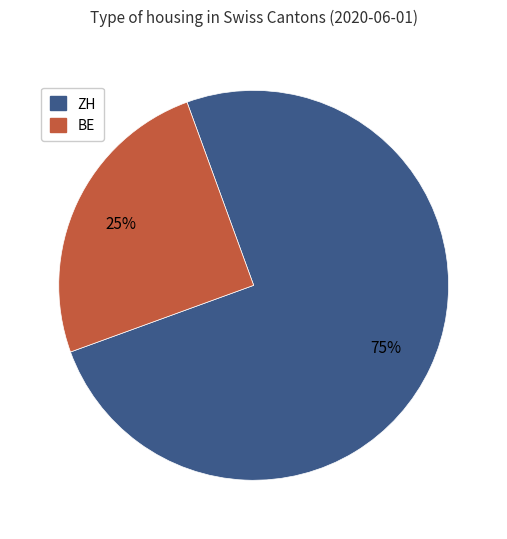

What is the largest slice in the pie chart?

ZH